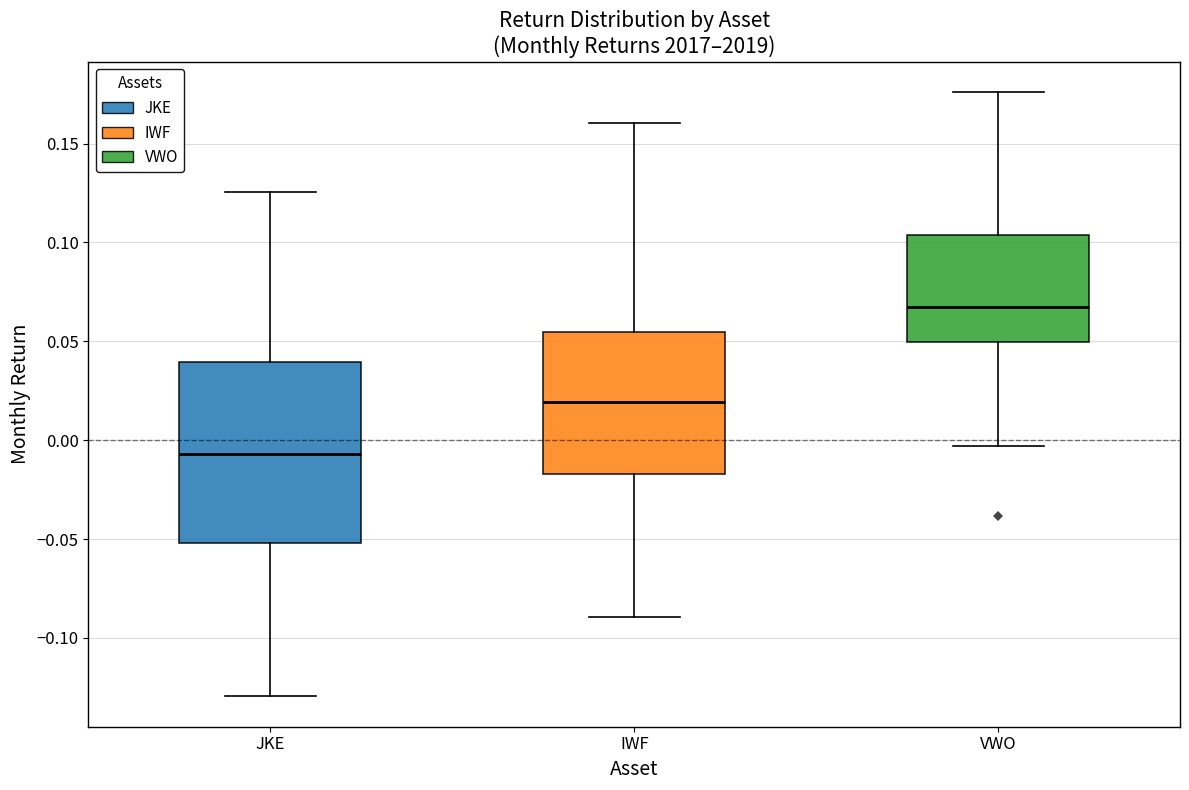

Where does the upper whisker of the box for VWO end on the y-axis? The values are not printed on the chart, so give them approximately, as read against the axis.

0.175